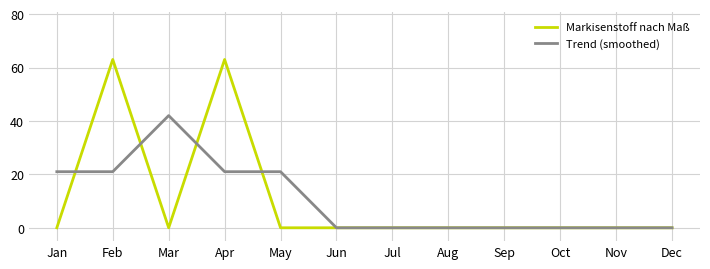

What is the sum of the Trend (smoothed) values at Sep and May?

21